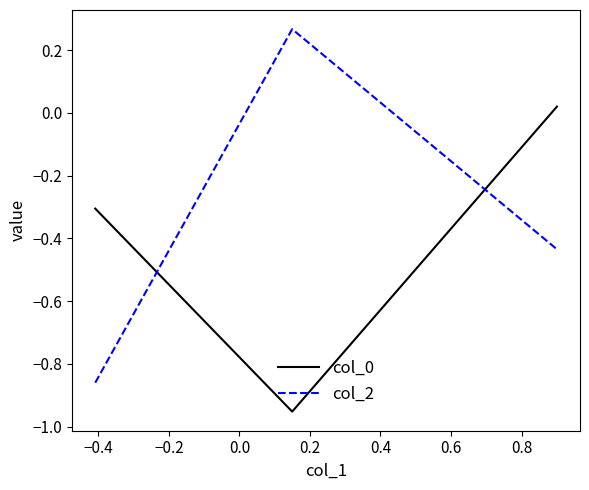

Which series has the largest range (max minus min)?

col_2